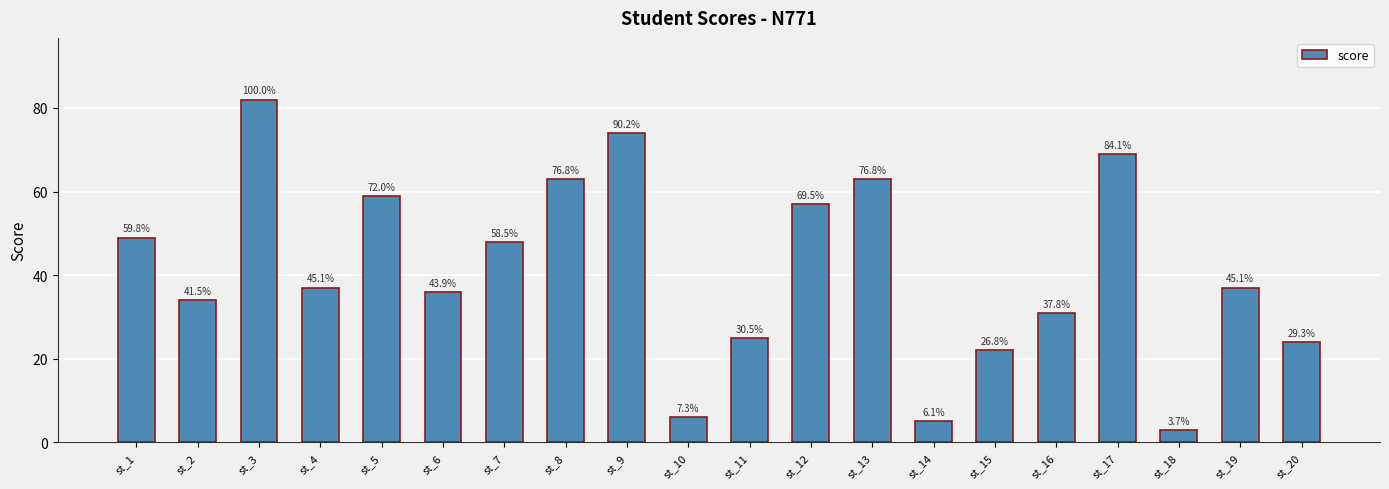

List the labels in order of value, largest first.

st_3, st_9, st_17, st_8, st_13, st_5, st_12, st_1, st_7, st_4, st_19, st_6, st_2, st_16, st_11, st_20, st_15, st_10, st_14, st_18